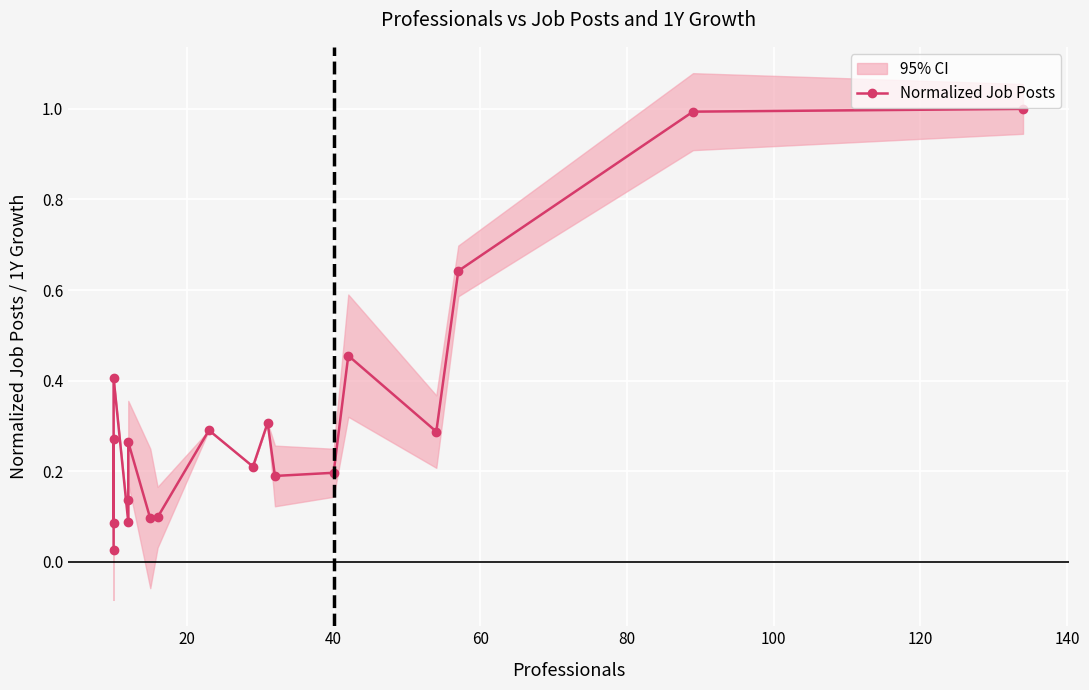

Reading left to right, transcribe all the data shown in this chart.

0.0	0.3	0.1	0.4	0.1	0.1	0.3	0.1	0.1	0.3	0.2	0.3	0.2	0.2	0.5	0.3	0.6	1.0	1.0